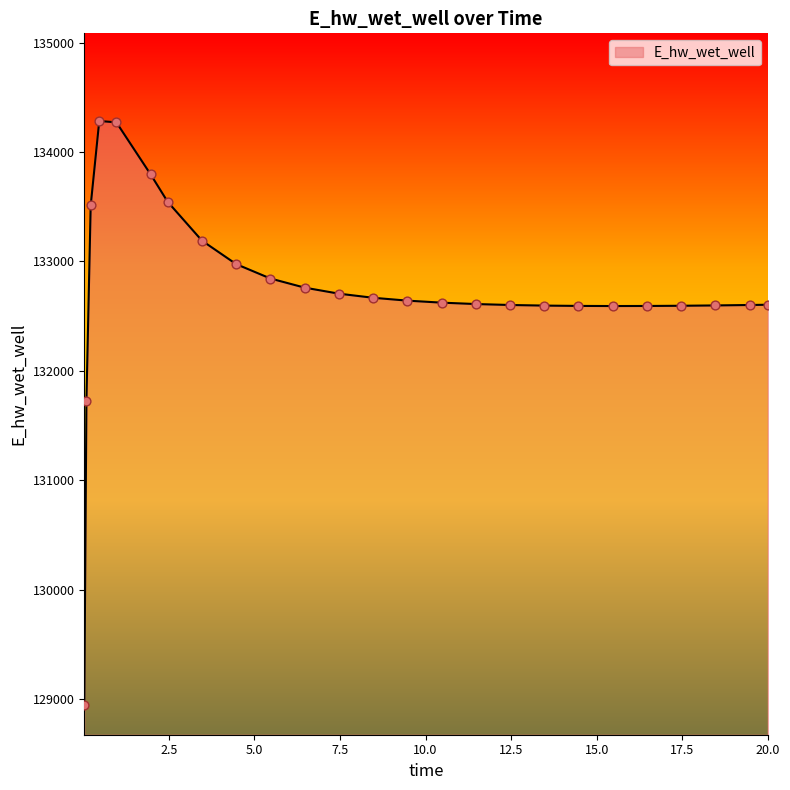

What is the minimum value shown in the chart?

128942.1